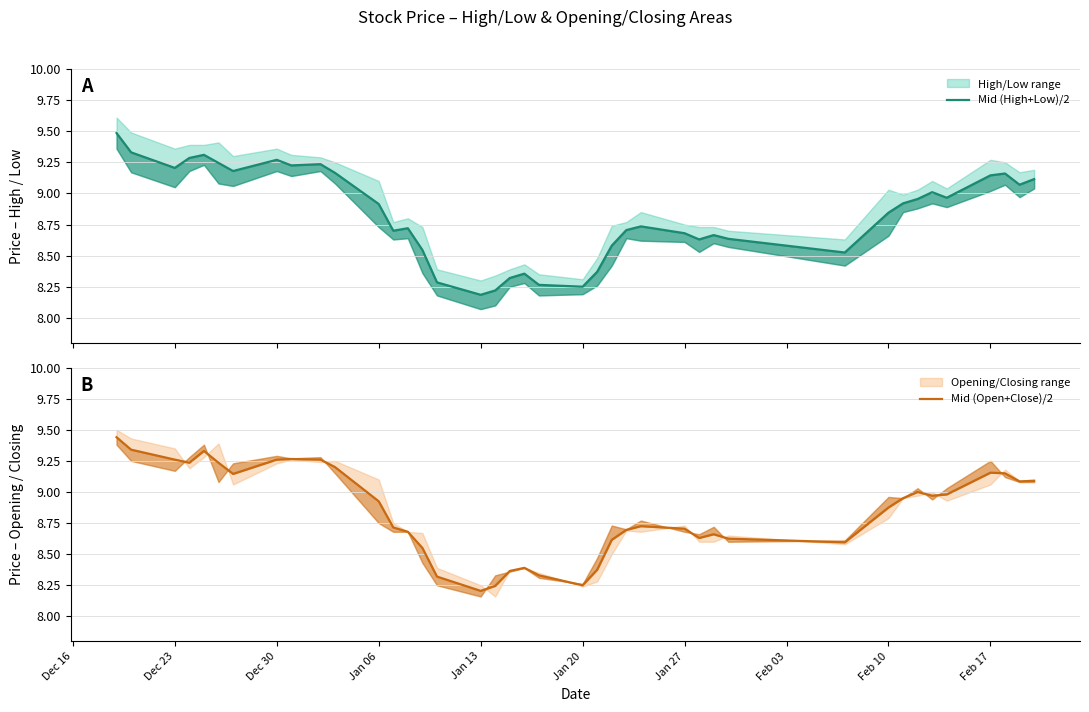

Reading right to left, extract all data points from this chart.

Mid (High+Low)/2: 9.1	9.1	9.2	9.1	9.0	9.0	9.0	8.9	8.8	8.5	8.6	8.7	8.6	8.7	8.7	8.7	8.6	8.4	8.2	8.3	8.4	8.3	8.2	8.2	8.3	8.5	8.7	8.7	8.9	9.2	9.2	9.2	9.3	9.2	9.2	9.3	9.3	9.2	9.3	9.5
Mid (Open+Close)/2: 9.1	9.1	9.1	9.2	9.0	9.0	9.0	8.9	8.9	8.6	8.6	8.7	8.6	8.7	8.7	8.7	8.6	8.4	8.2	8.3	8.4	8.4	8.2	8.2	8.3	8.6	8.7	8.7	8.9	9.2	9.3	9.3	9.3	9.1	9.2	9.3	9.2	9.3	9.3	9.4